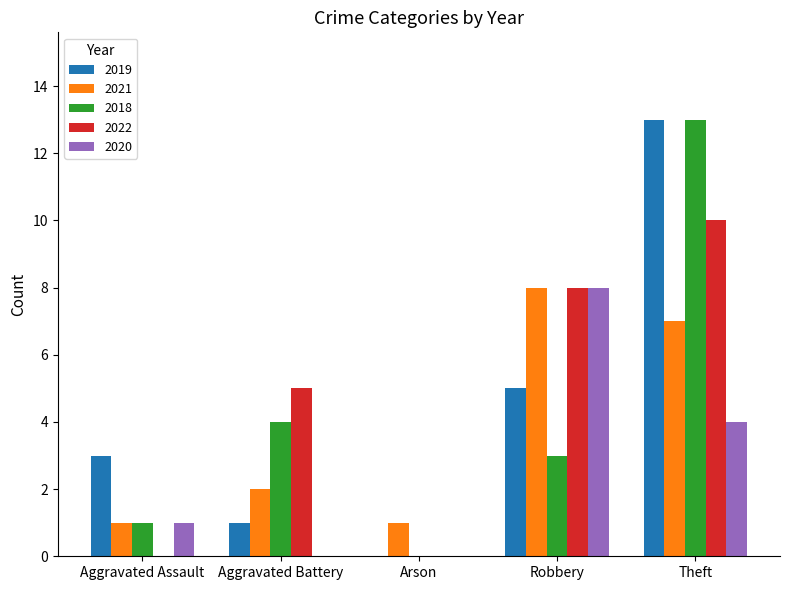

Which label corresponds to the largest value in the chart?

Theft